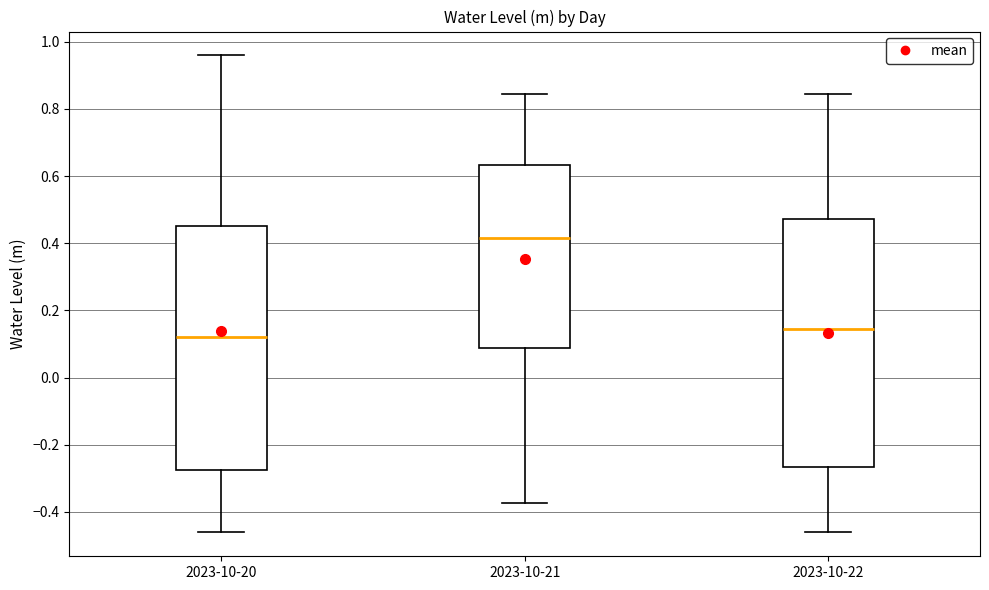

Where is the lower edge of the box for 2023-10-20 on the y-axis? The values are not printed on the chart, so give them approximately, as read against the axis.

-0.28